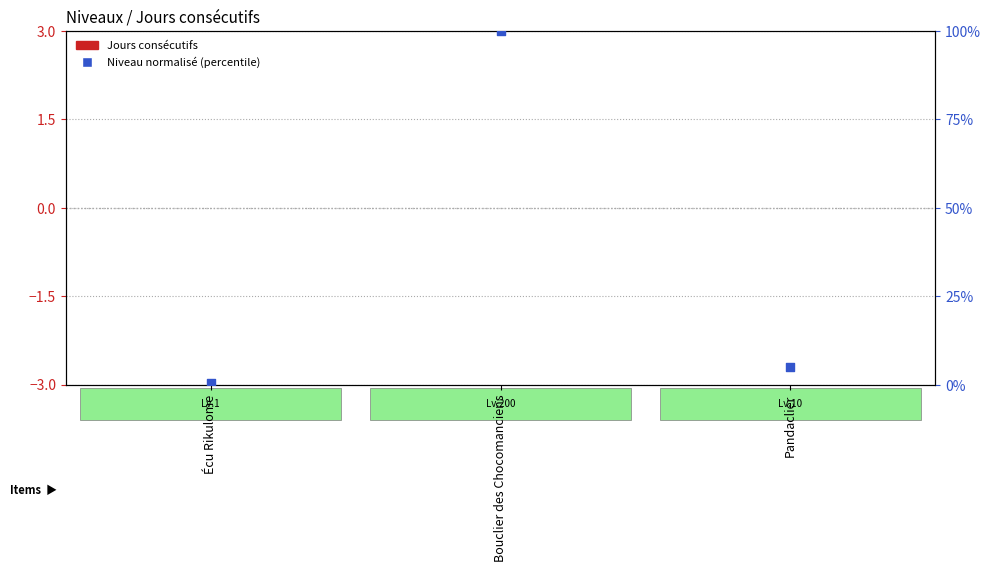

What are all the series names shown in the legend?

Jours consécutifs, Niveau normalisé (percentile)